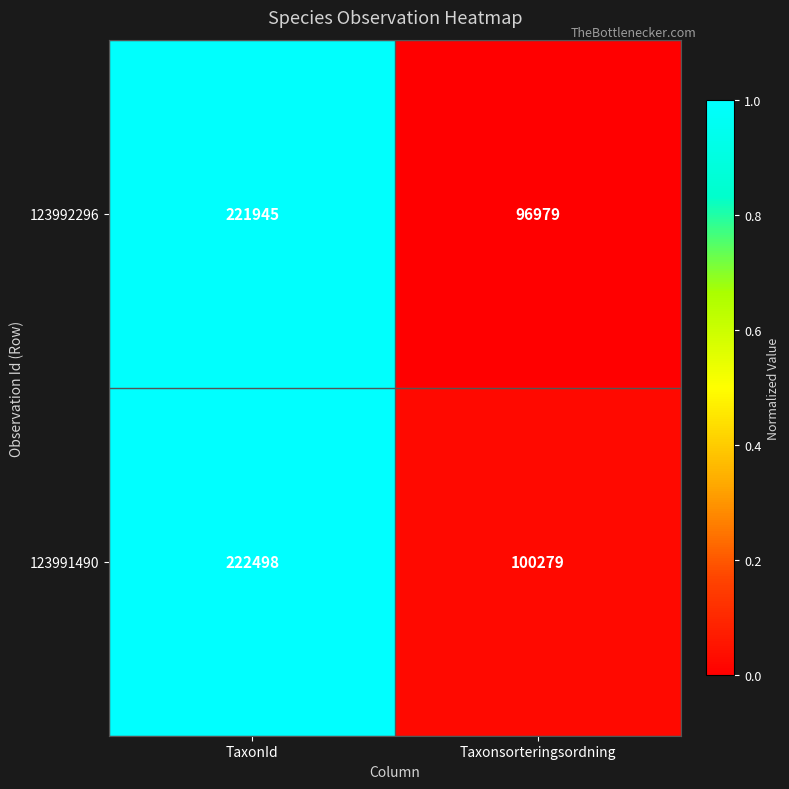

The value of 123991490 at TaxonId is 382130. True or false?

False